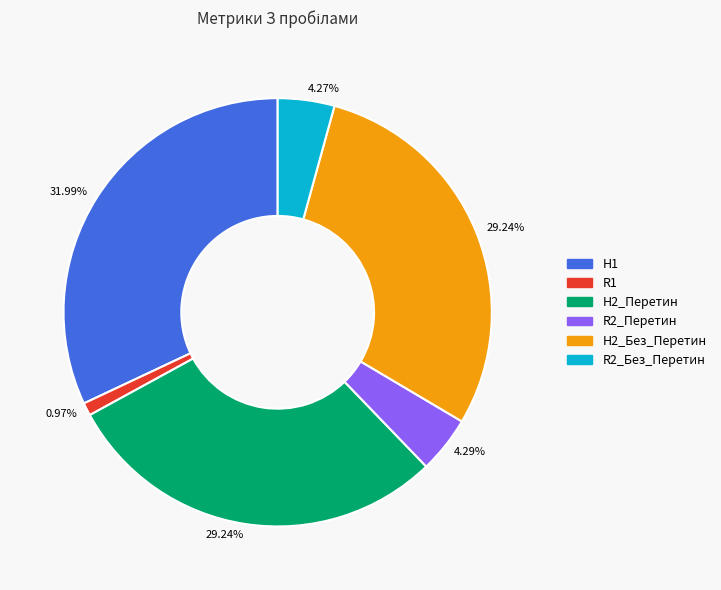

Is there a majority slice in this chart?

No